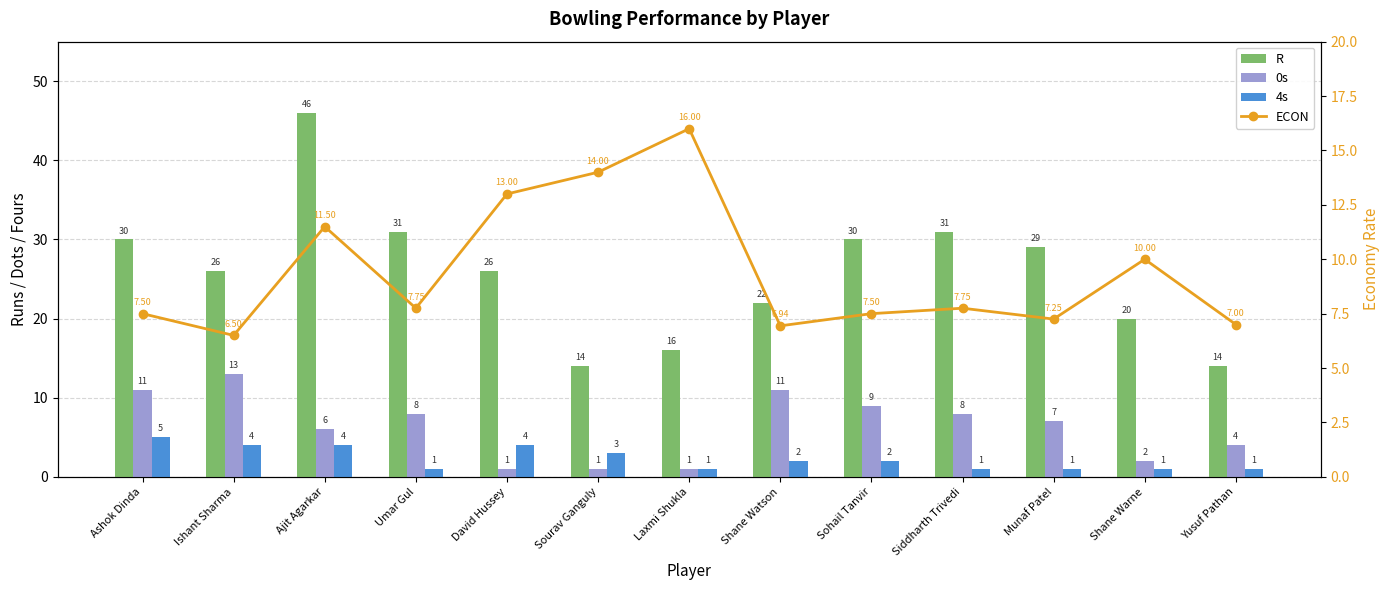

What is the smallest value displayed?

1.0